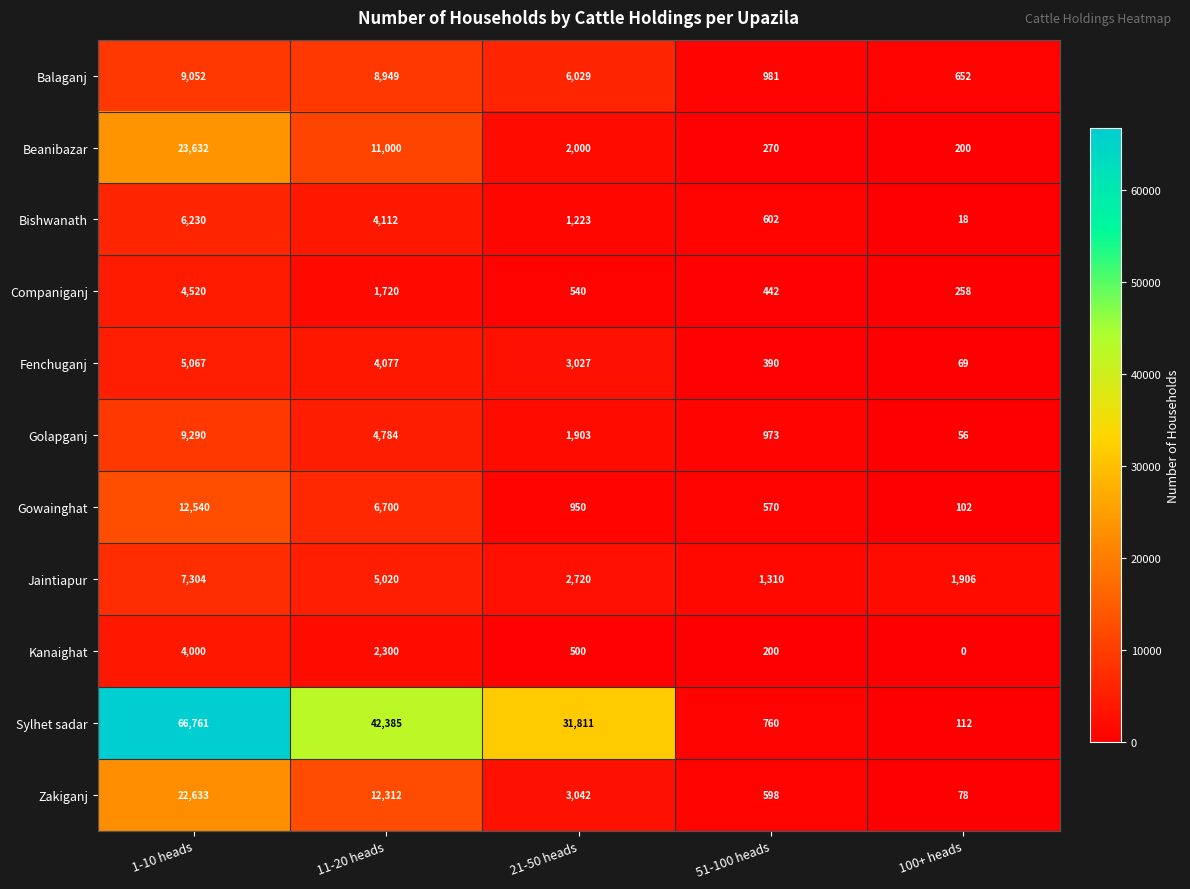

What is the spread (max minus min) of values at 11-20 heads?

40665